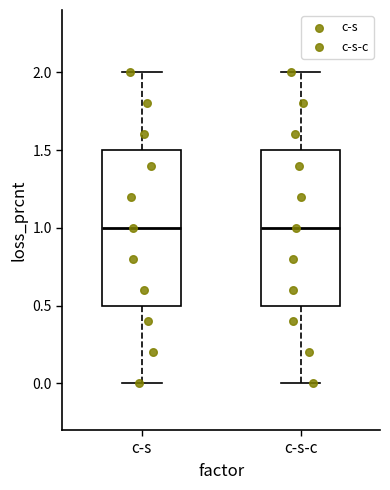

Where is the upper edge of the box for c-s-c on the y-axis? The values are not printed on the chart, so give them approximately, as read against the axis.

1.5